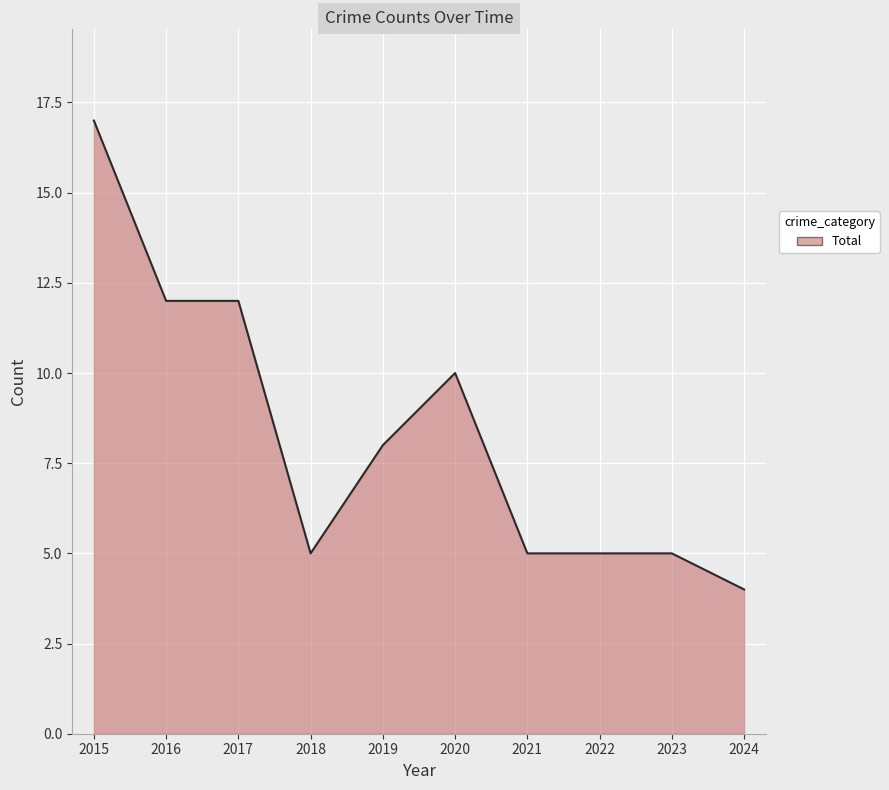

What is the difference between the values at 2019 and 2018?

3